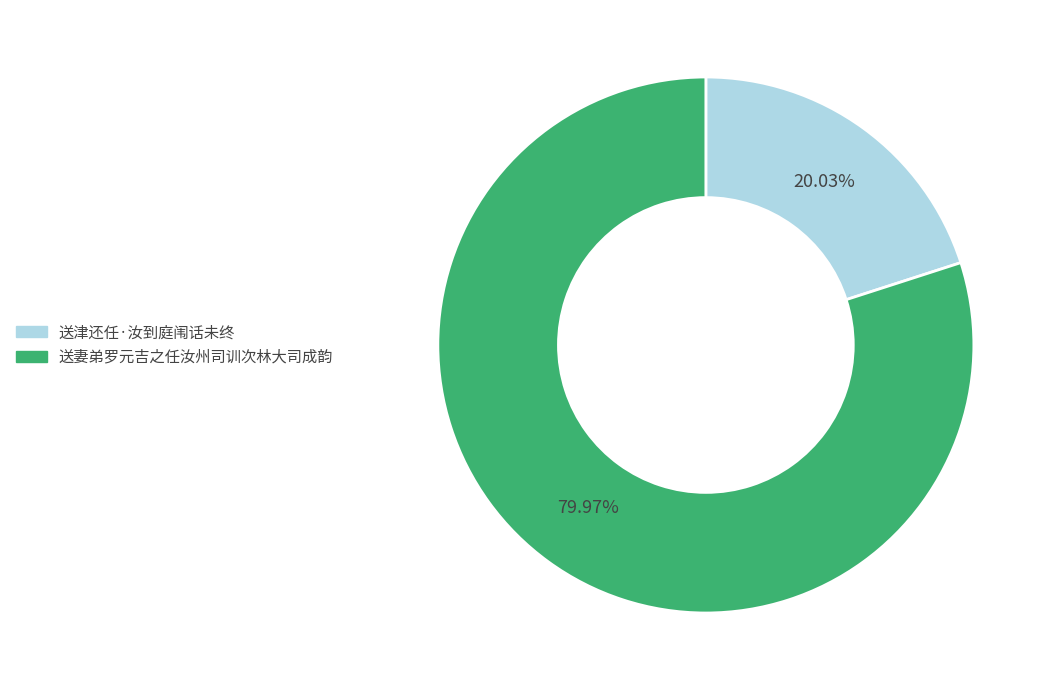

The 送津还任·汝到庭闱话未终 slice represents 26% of the pie. True or false?

False